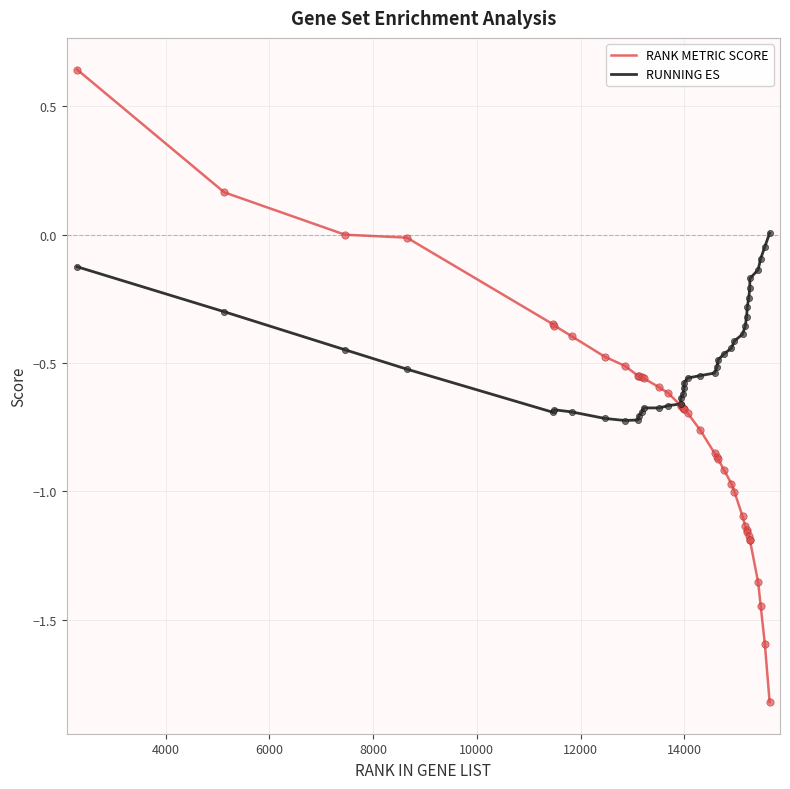

Which series has the largest total across all categories?

RUNNING ES